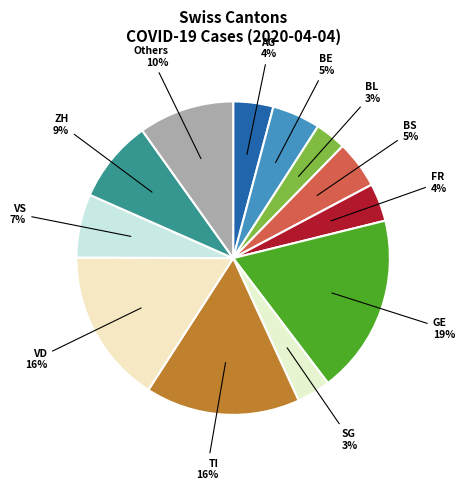

Is there a majority slice in this chart?

No